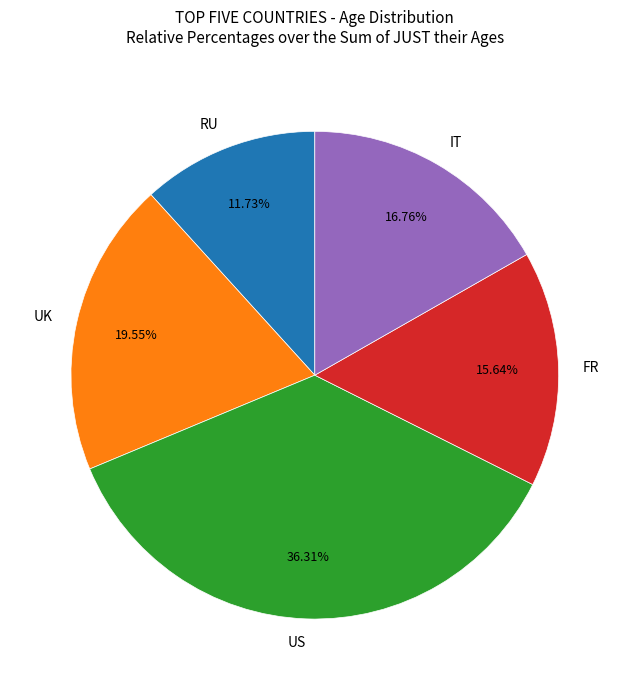

Which category has the smallest portion of the pie?

RU